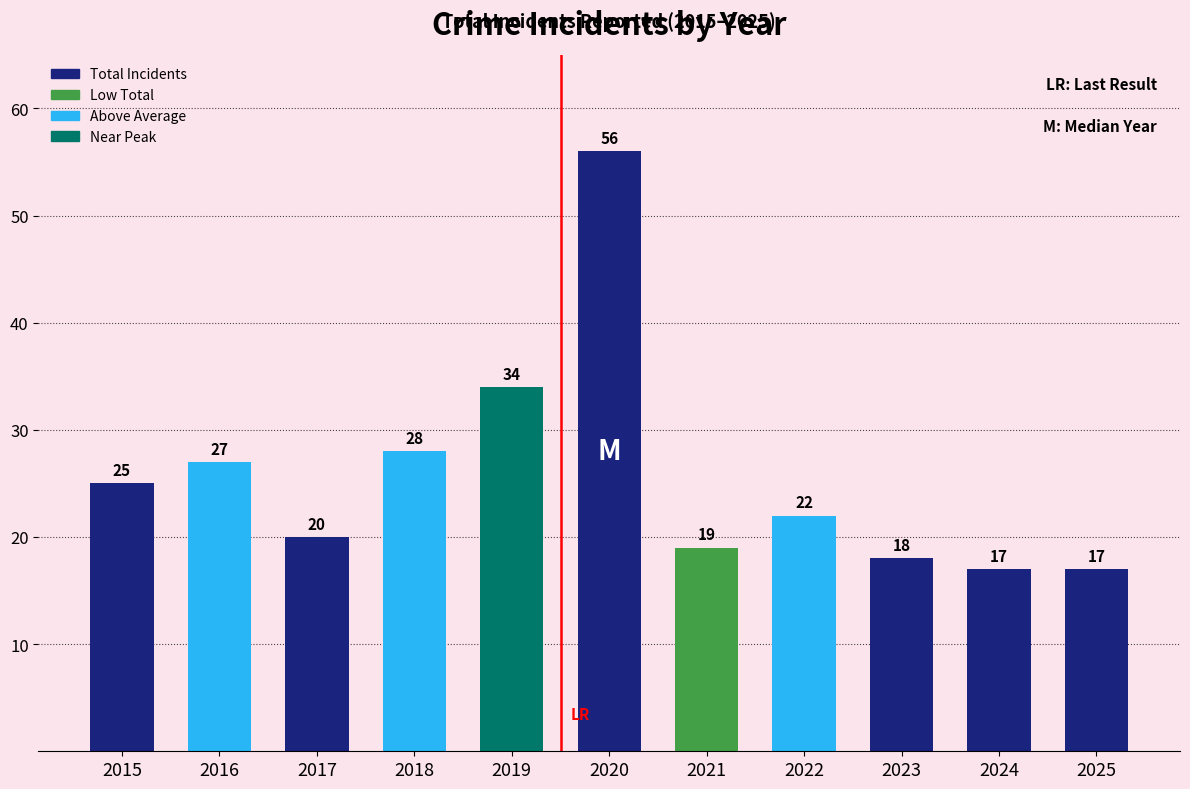

What is the greatest value displayed?

56